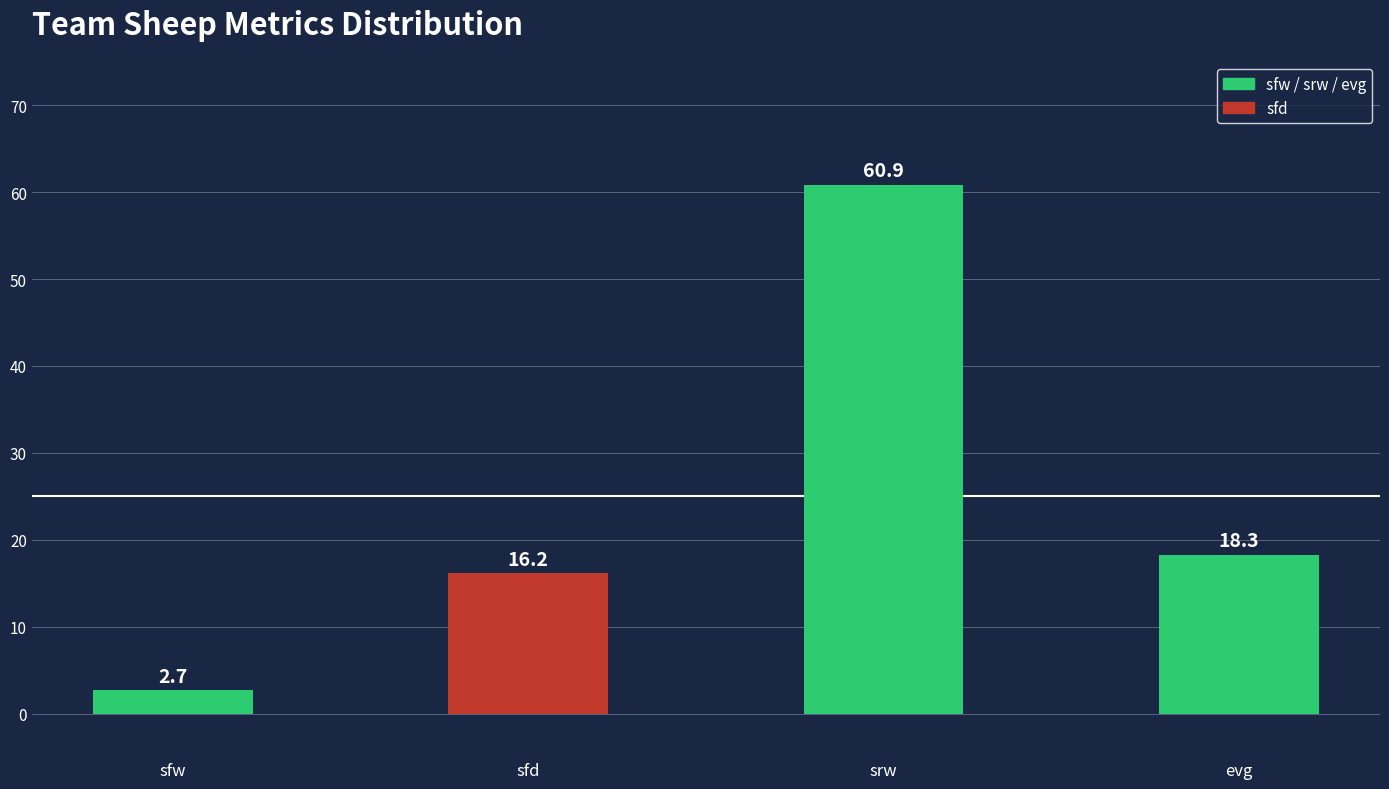

Read the value at sfw.

2.7